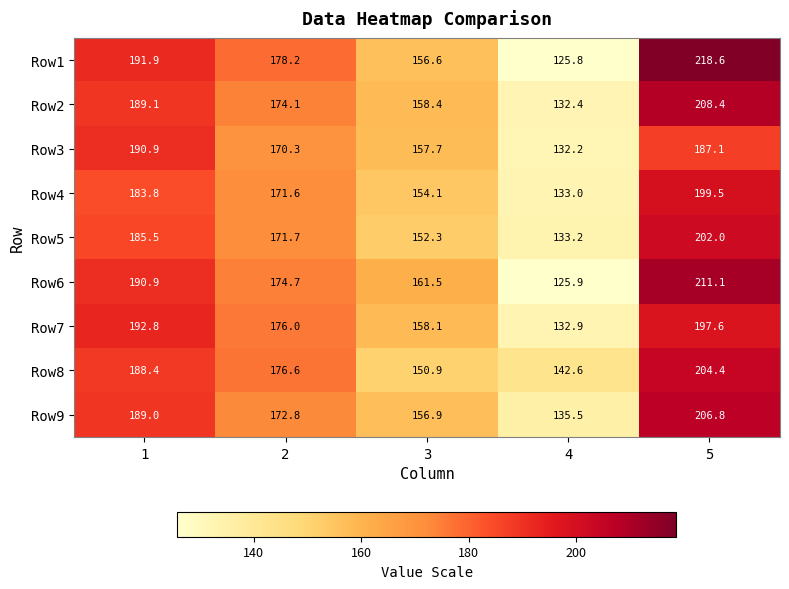

How many categories are shown in the chart?

5